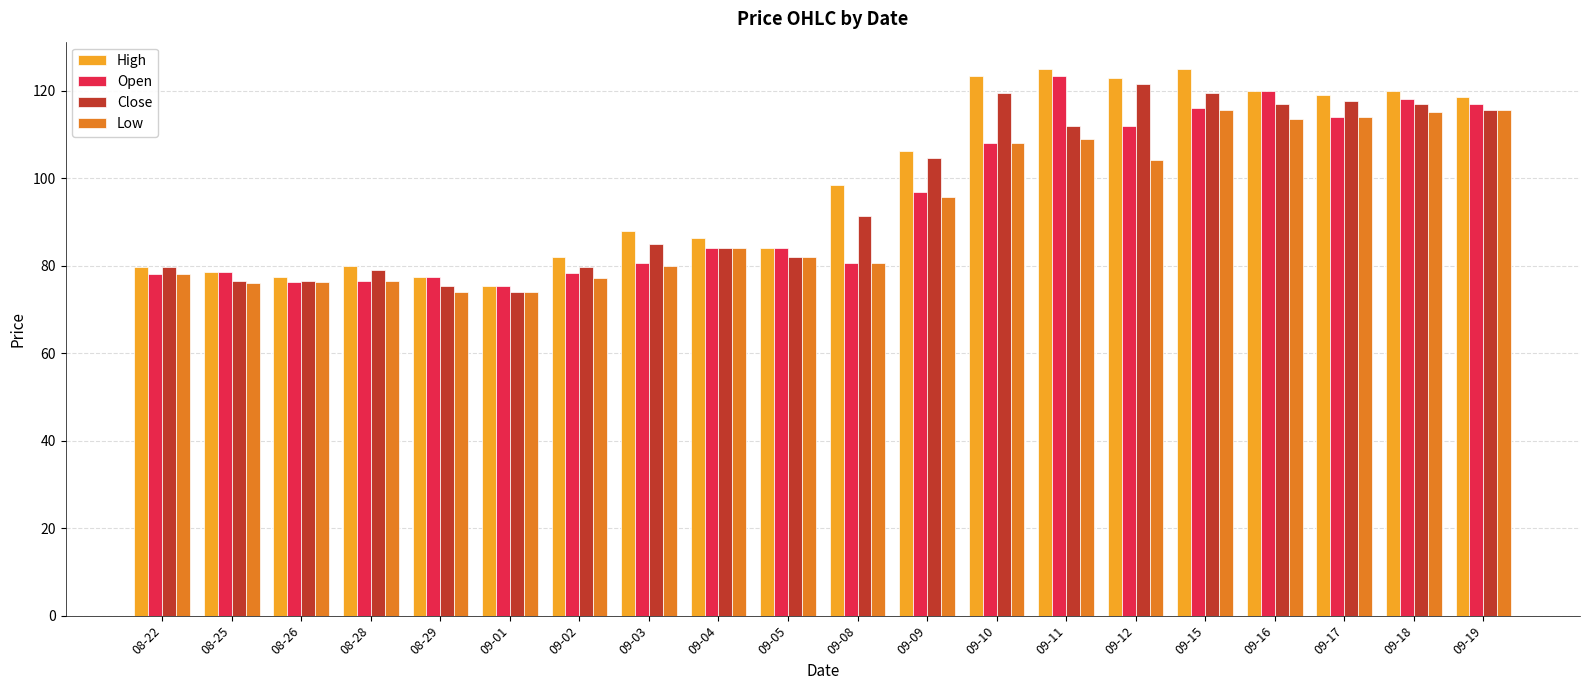

Which series changed the most between 09-05 and 09-09?

Close